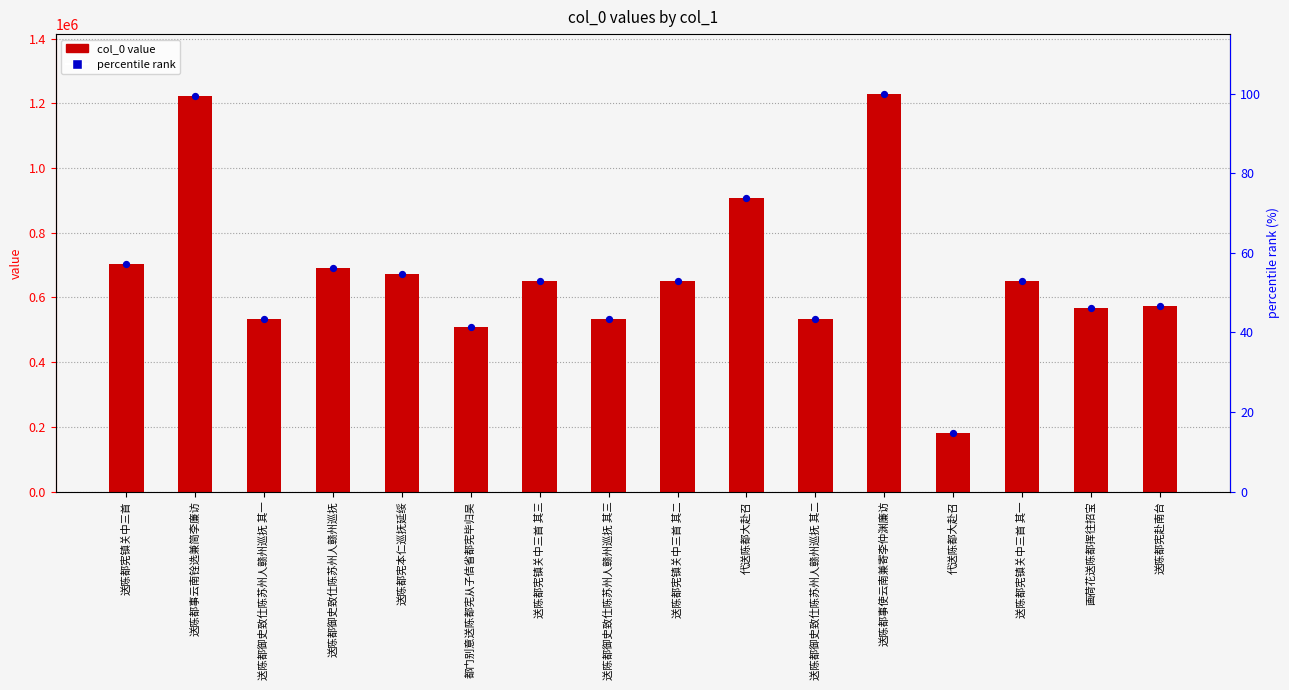

What are all the series names shown in the legend?

col_0 value, percentile rank